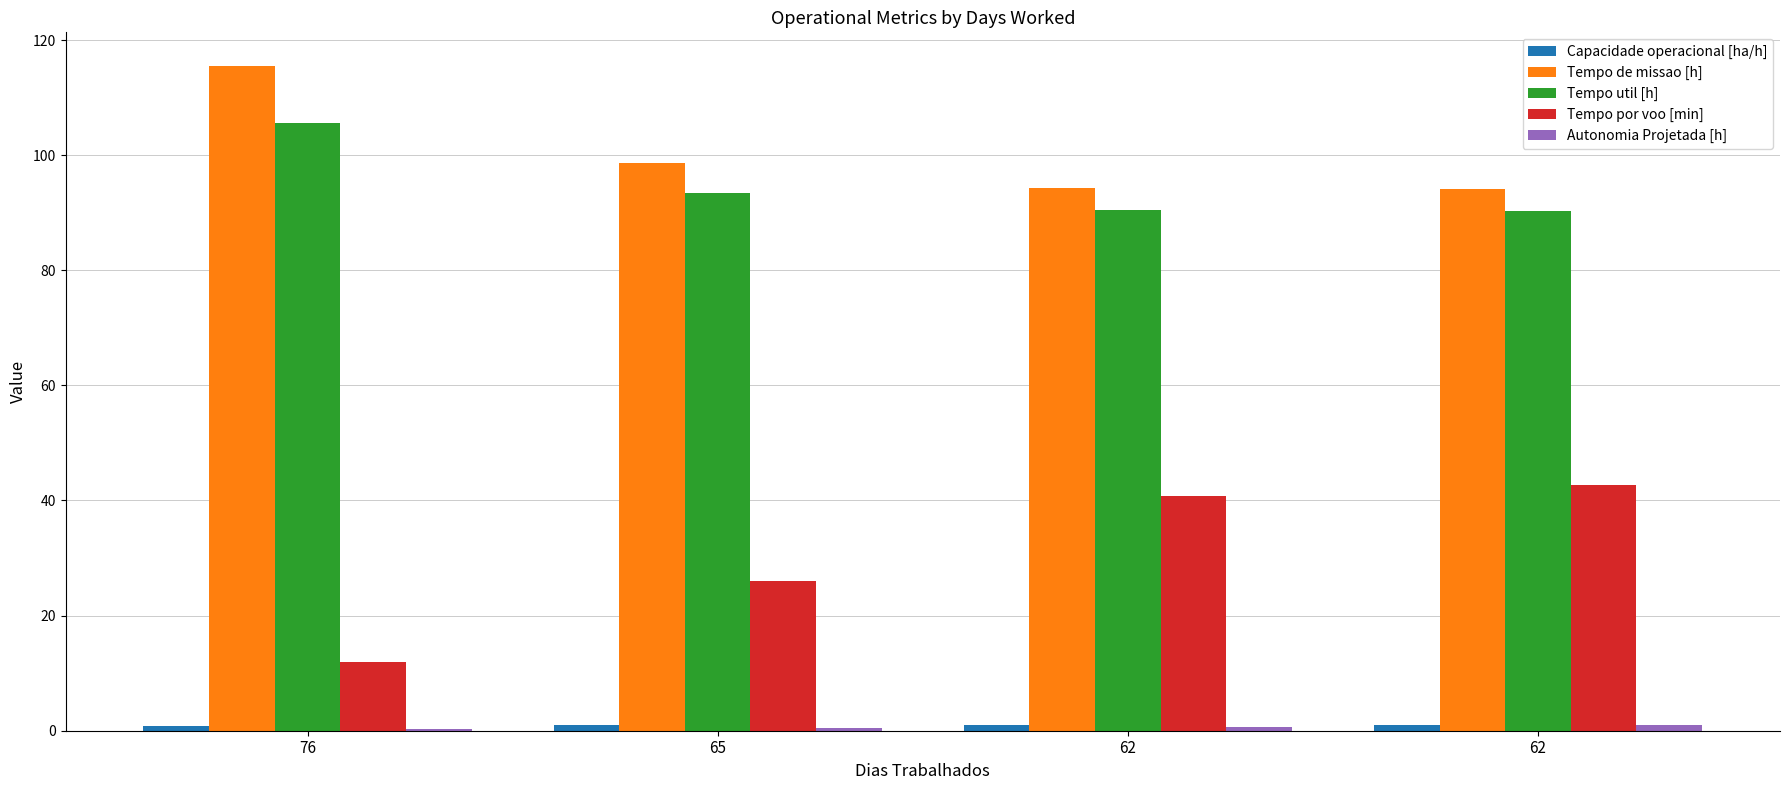

How many groups of bars are there?

4